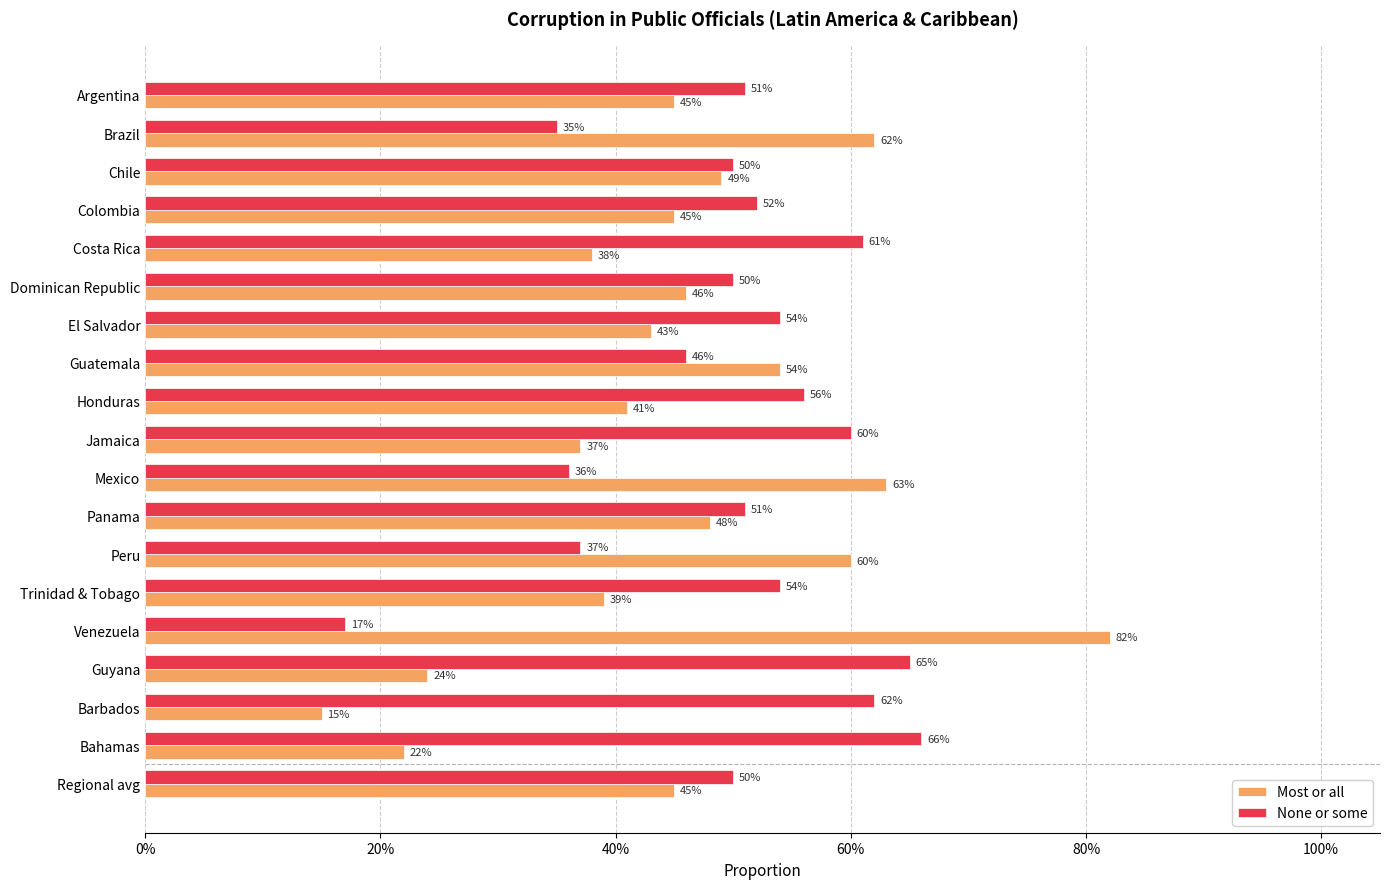

What is the value of the Most or all bar at the 18th from the left?

0.2